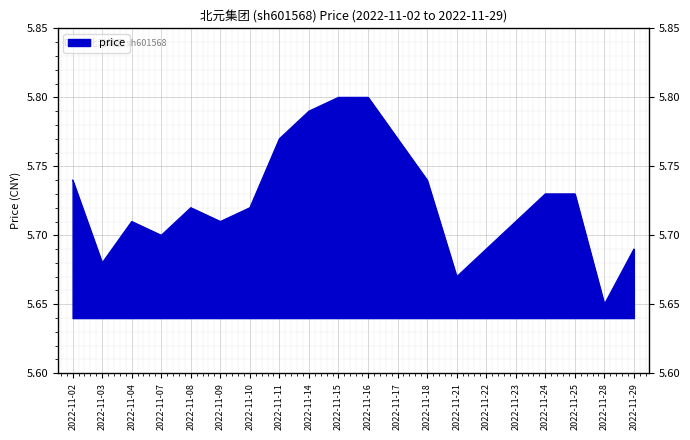

Reading left to right, what are all the values shown in this chart?

5.7	5.7	5.7	5.7	5.7	5.7	5.7	5.8	5.8	5.8	5.8	5.8	5.7	5.7	5.7	5.7	5.7	5.7	5.7	5.7